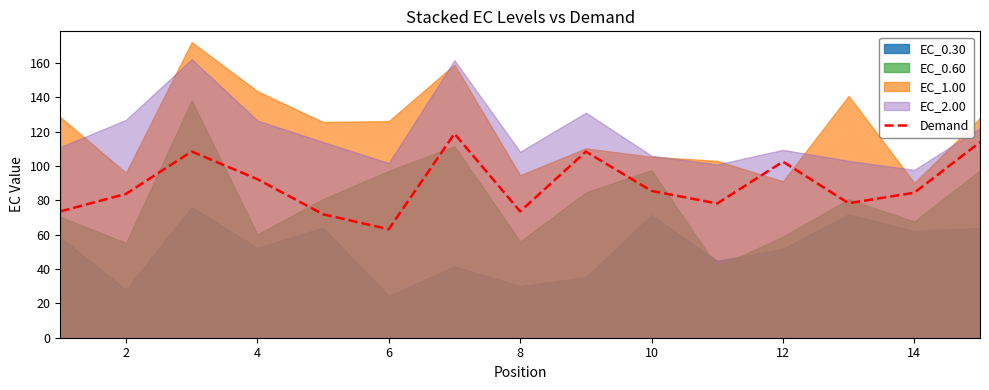

The value of Demand at 10 is 85.4. True or false?

True